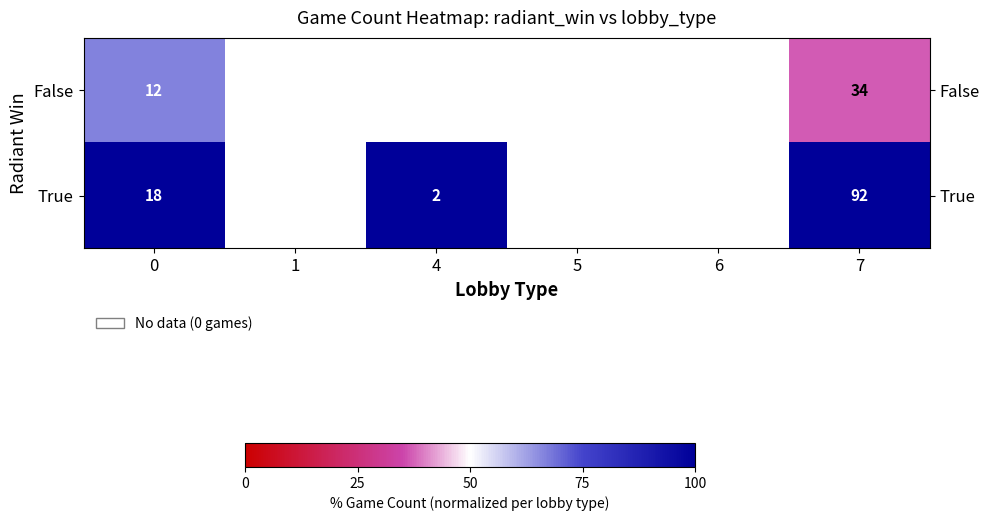

Where is row_0 nearest to the value 51?

7